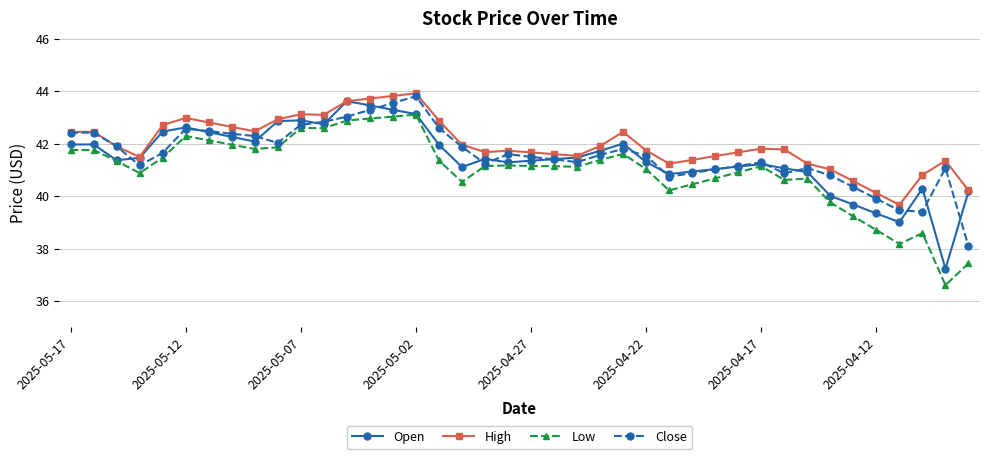

What is the highest value of the Open series?

43.6